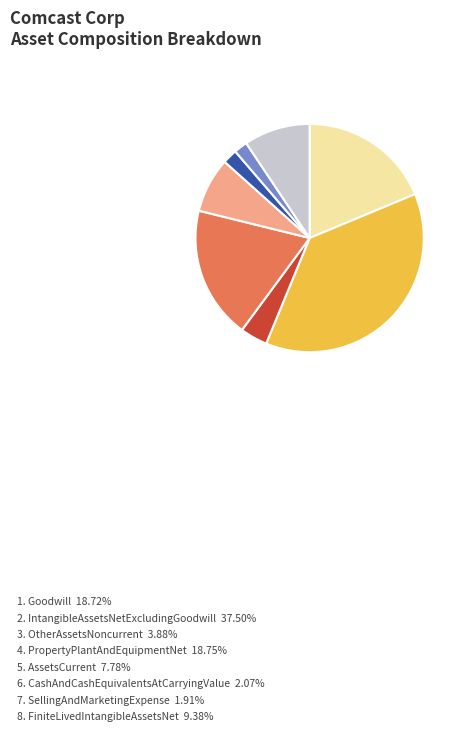

Is there a majority slice in this chart?

No